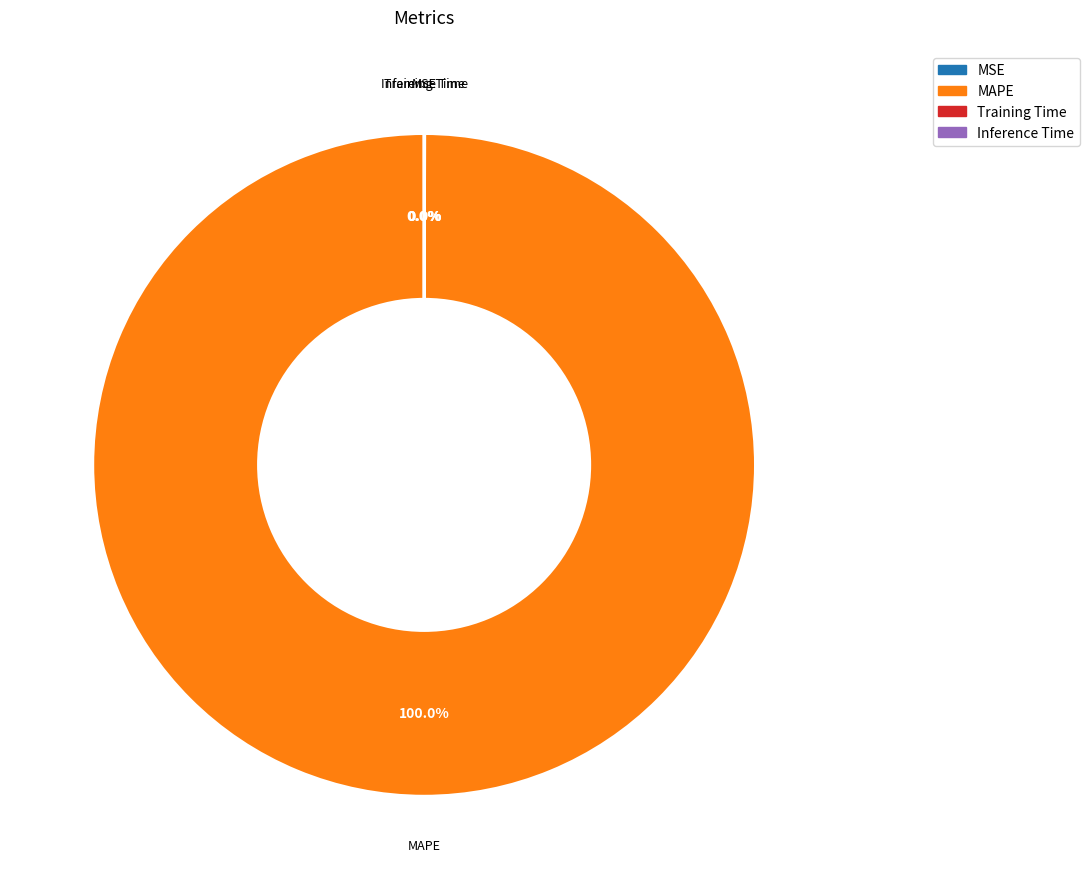

Is there any slice that represents more than half of the pie?

Yes